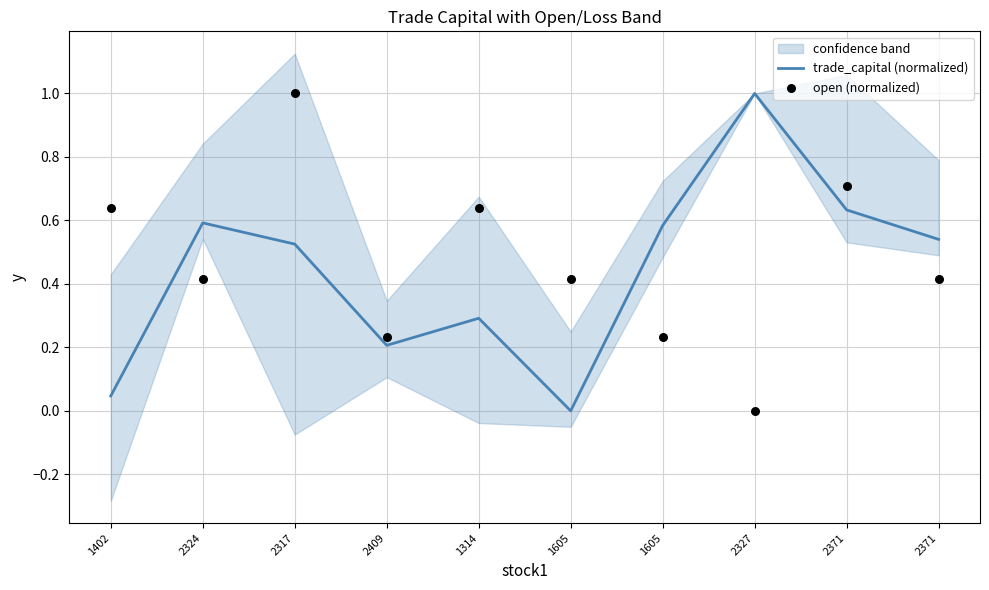

Is the value of open (normalized) at 2317 greater than the value of trade_capital (normalized) at 2327?

No